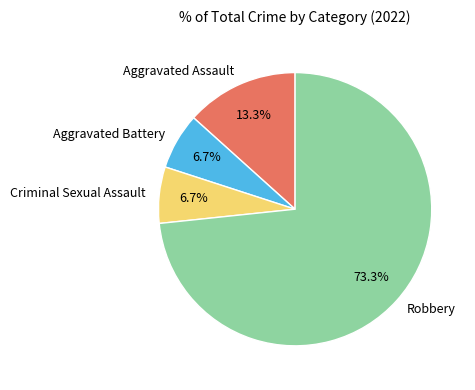

Is the sum of Criminal Sexual Assault and Aggravated Assault greater than half?

No